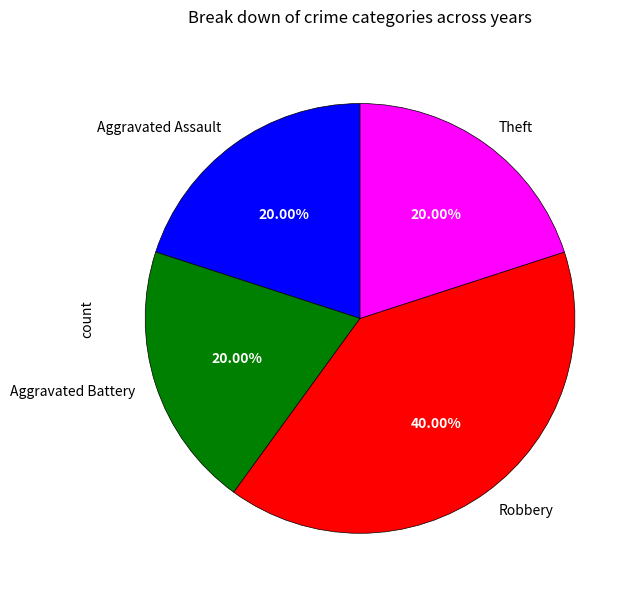

How many slices are in this pie chart?

4